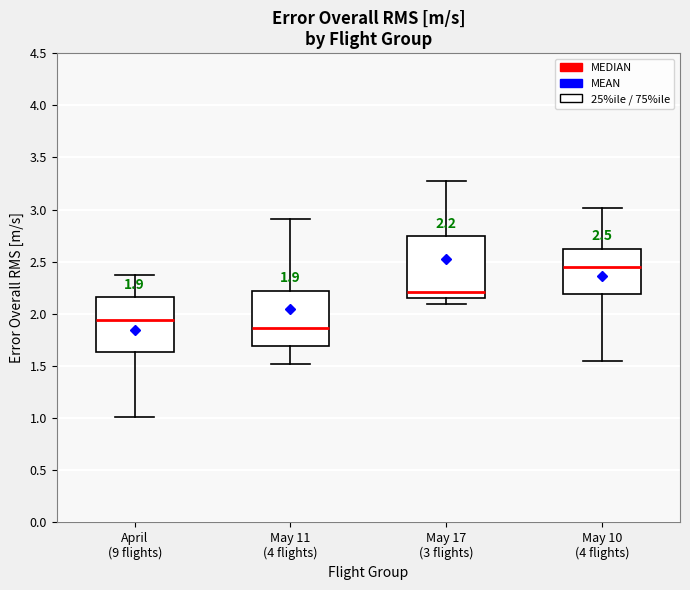

Which box's median line is the lowest?

May 11 (4 flights)